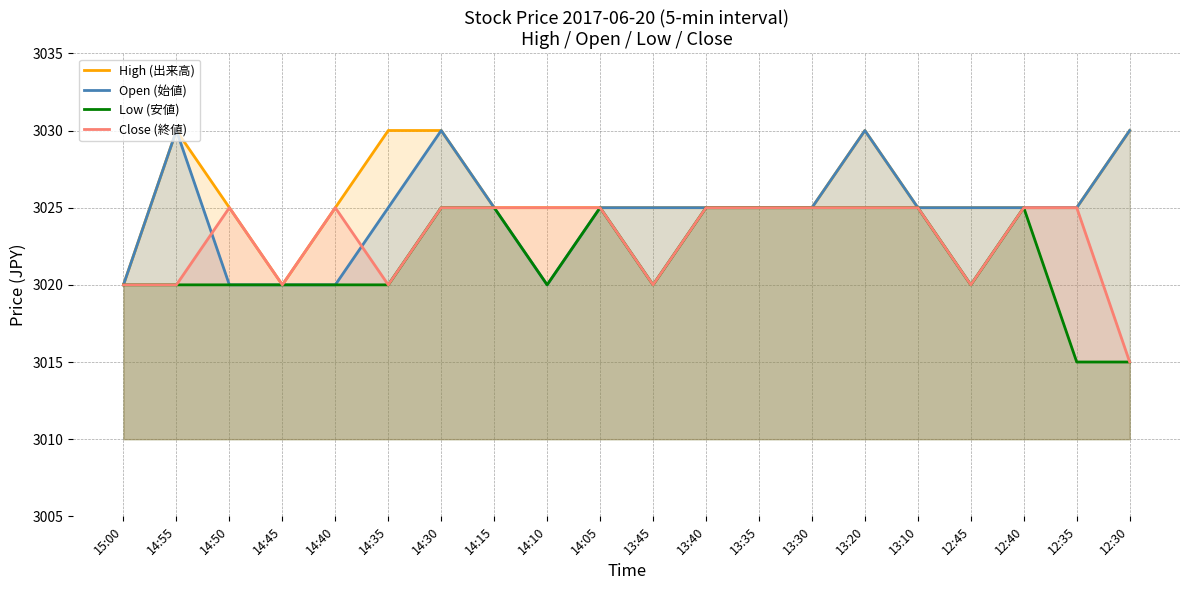

The value of Open (始値) at 13:30 is 4723. True or false?

False